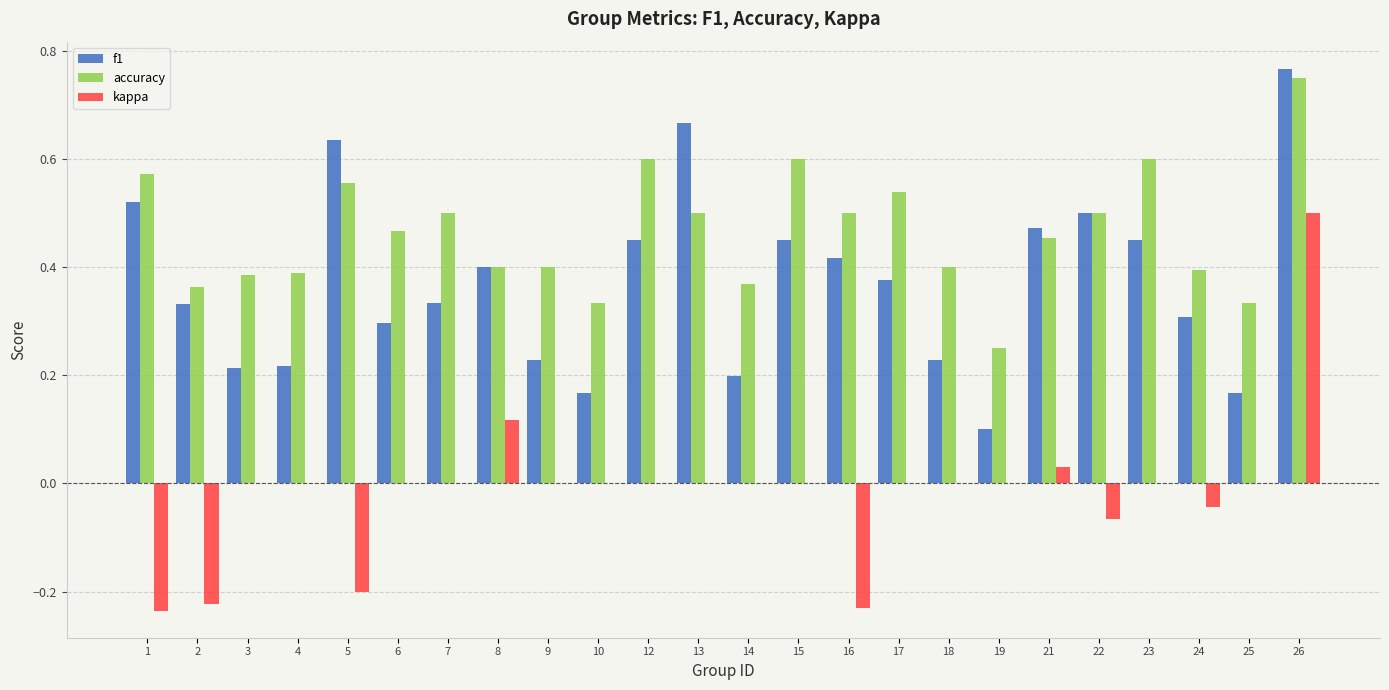

What is the sum of the f1 values at 12 and 16?

0.9